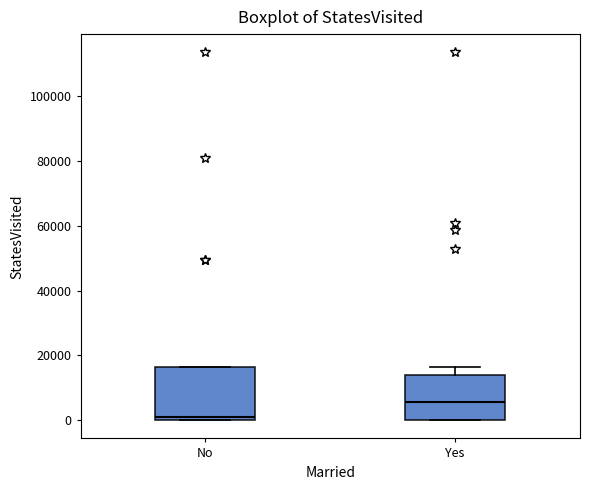

Which box's median line is the lowest?

No